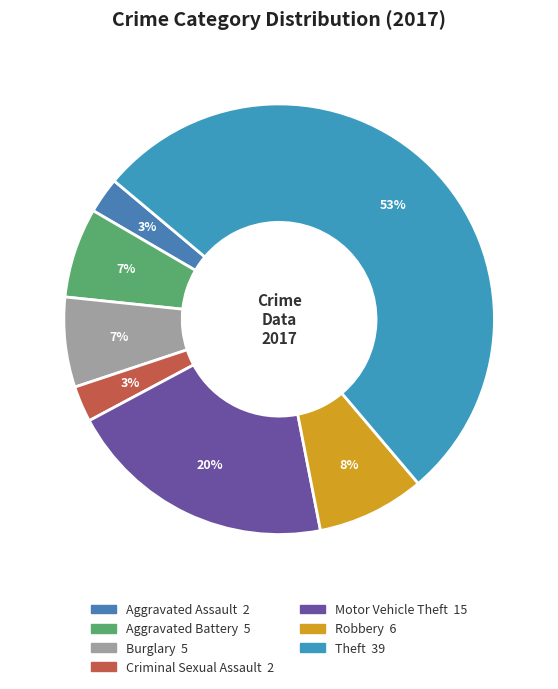

The Criminal Sexual Assault slice represents 8% of the pie. True or false?

False